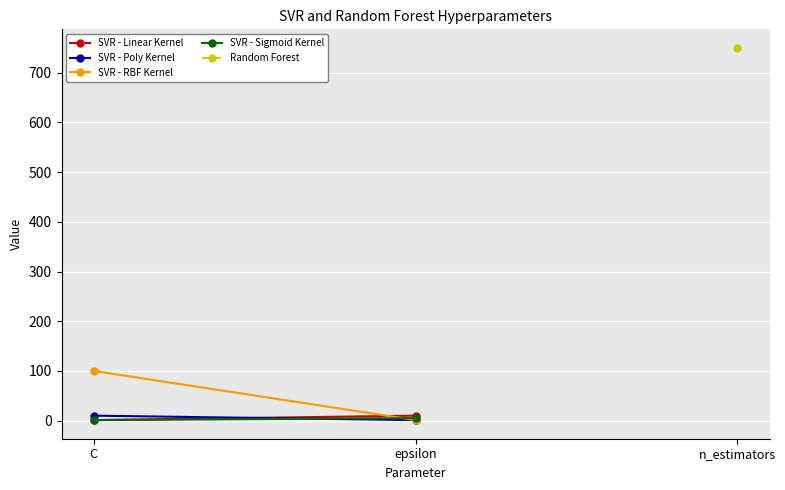

What is the difference between the highest and lowest values at C?

99